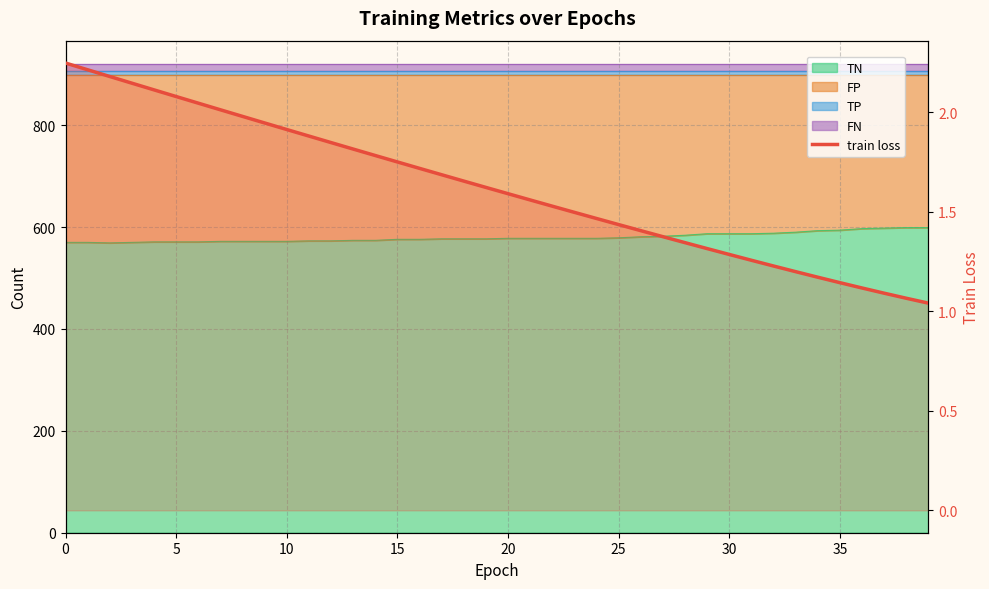

What is the label of the 2nd point from the right?

38